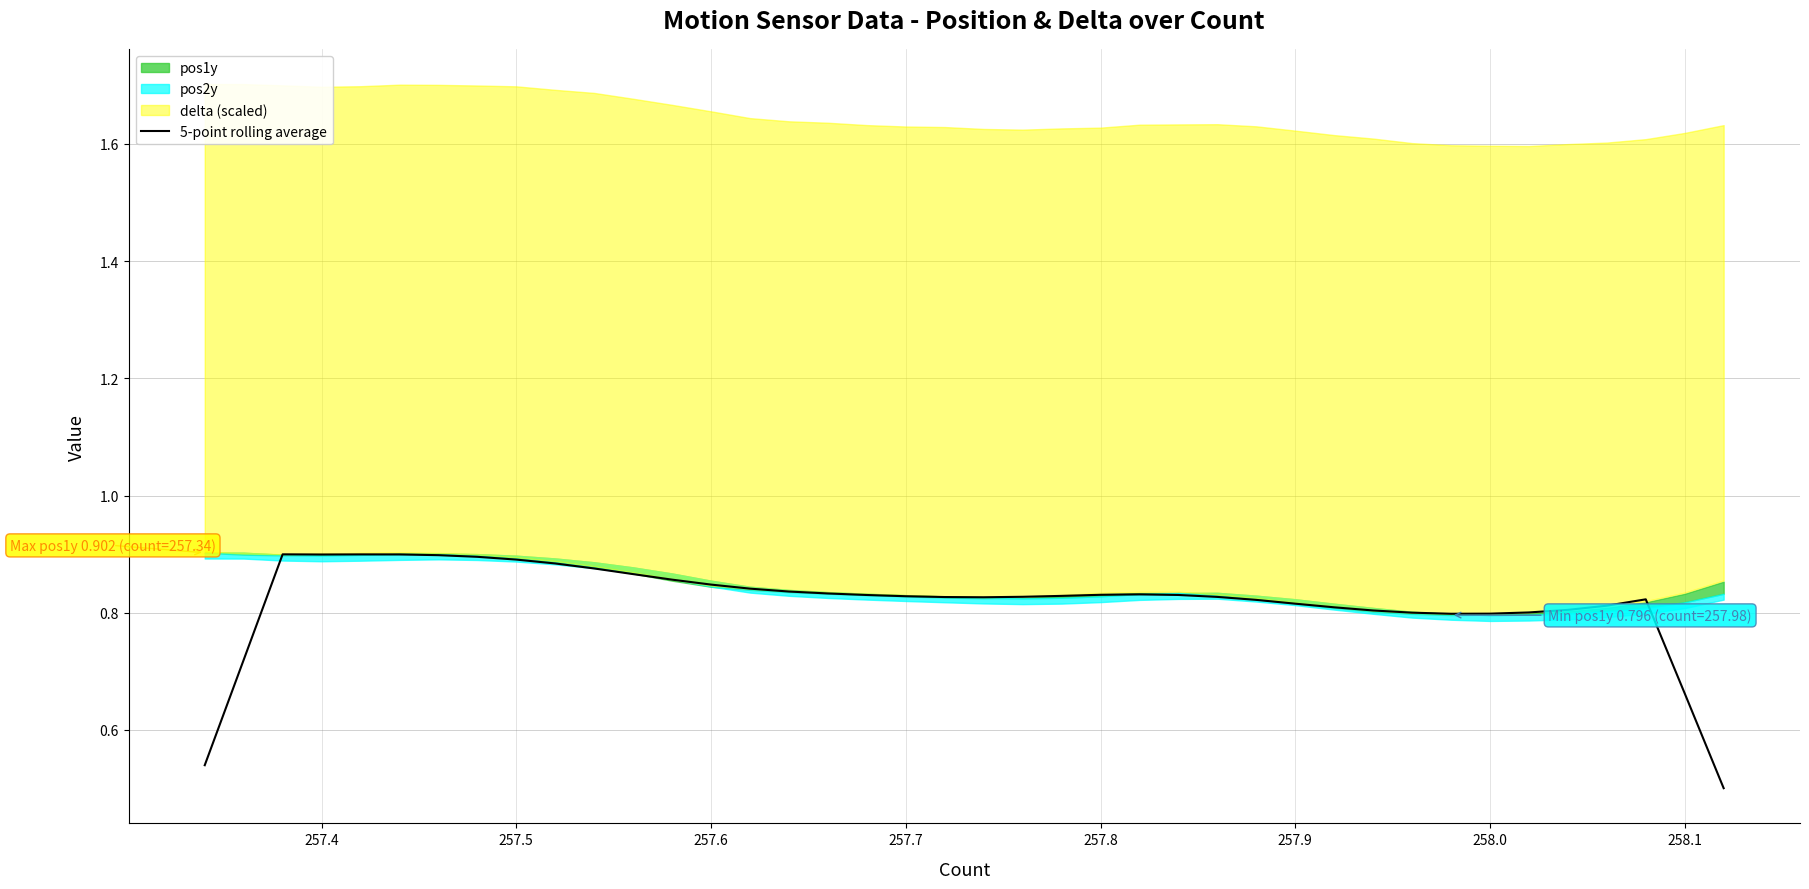

What is the value of the 22nd point from the left?

0.8